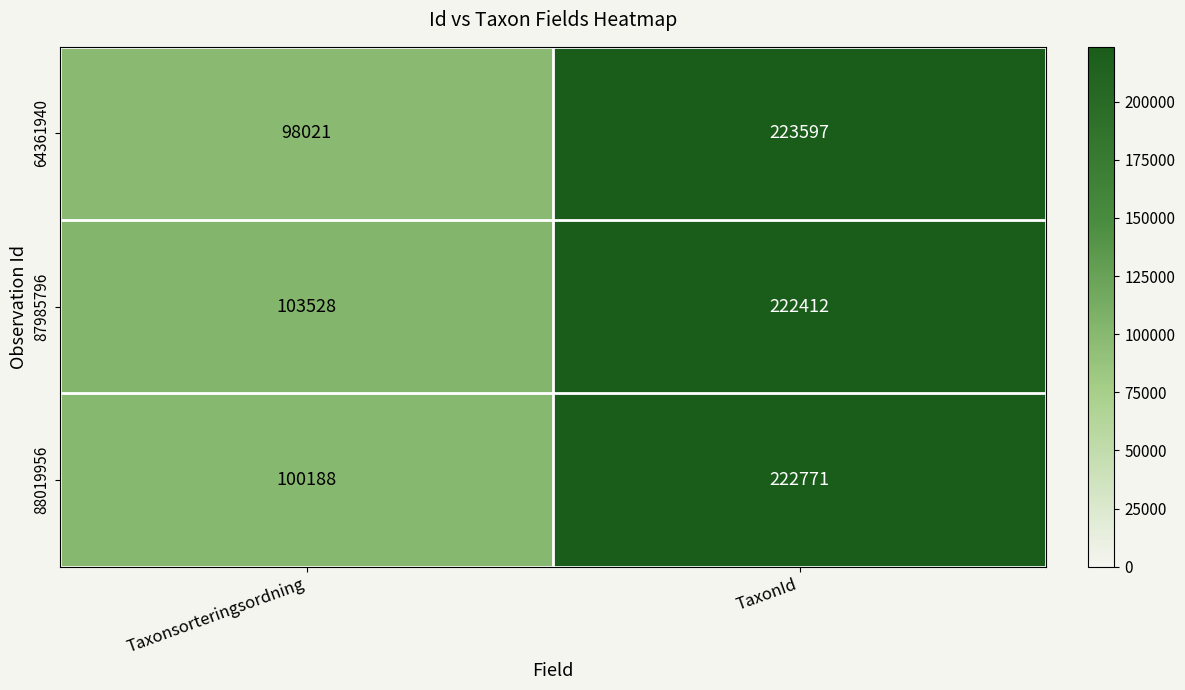

Is it true that 88019956 equals 148260 at Taxonsorteringsordning?

False